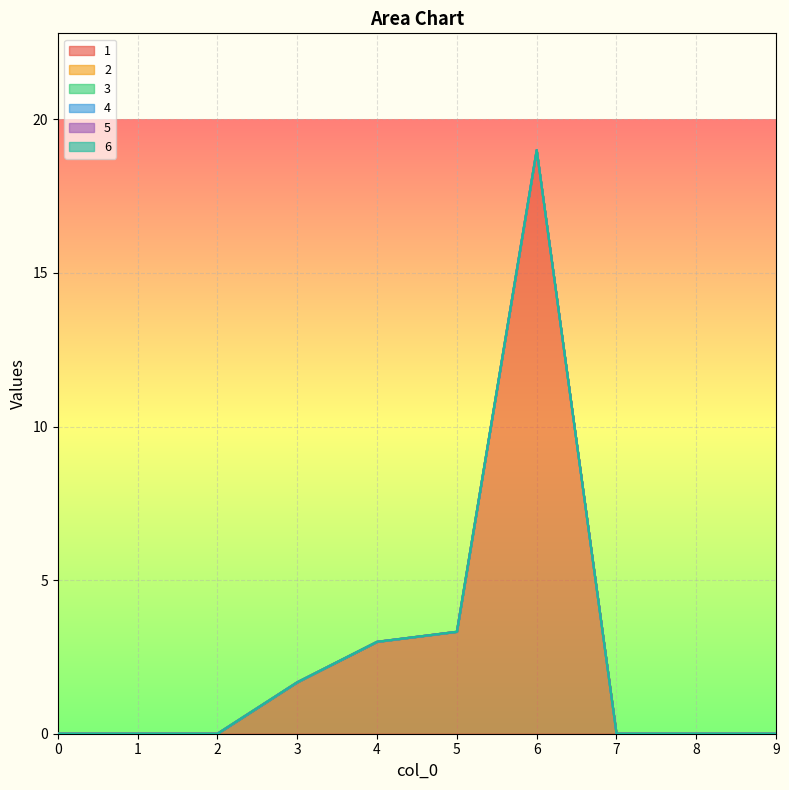

At 8, list the series in order from smallest to largest.

1, 2, 3, 4, 5, 6